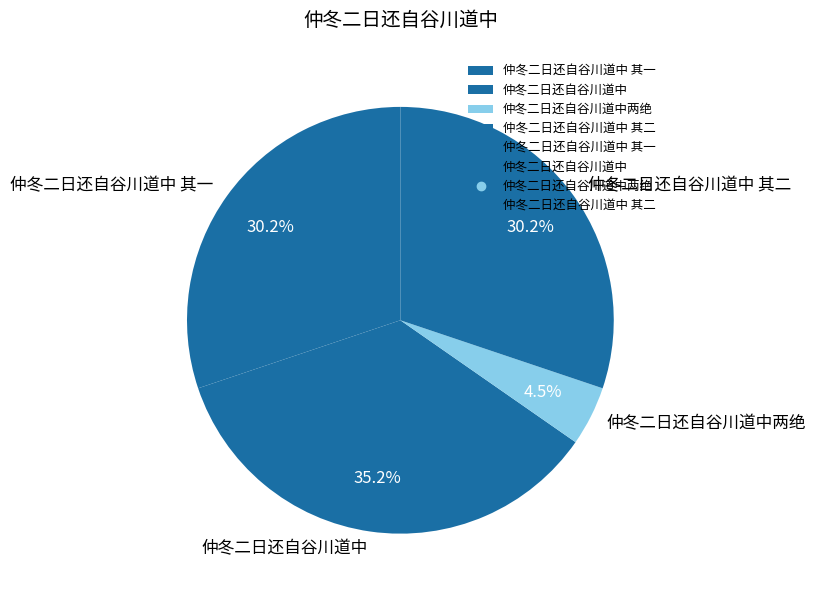

Is the sum of 仲冬二日还自谷川道中 and 仲冬二日还自谷川道中两绝 greater than half?

No